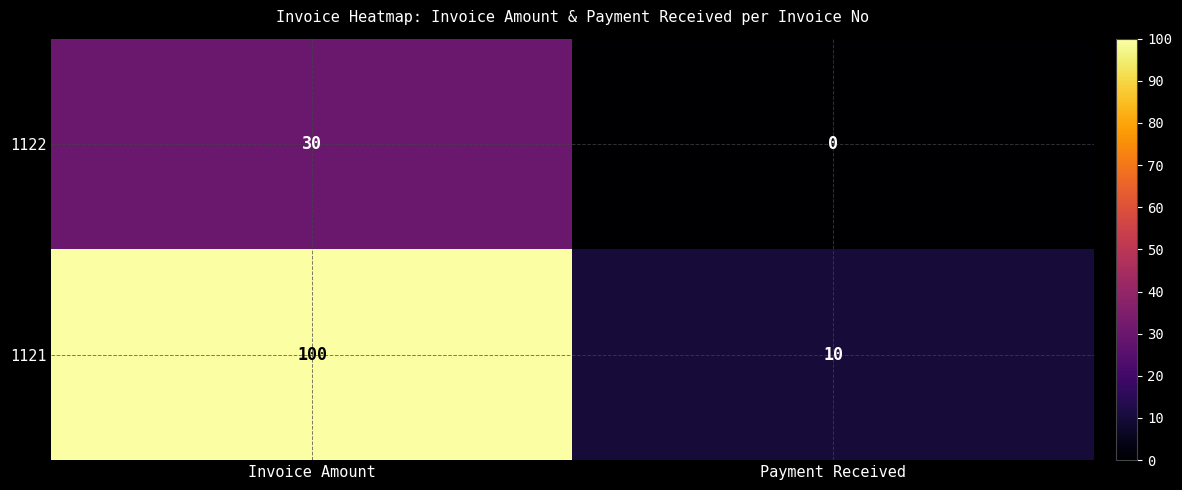

Count the number of data series in this chart.

2